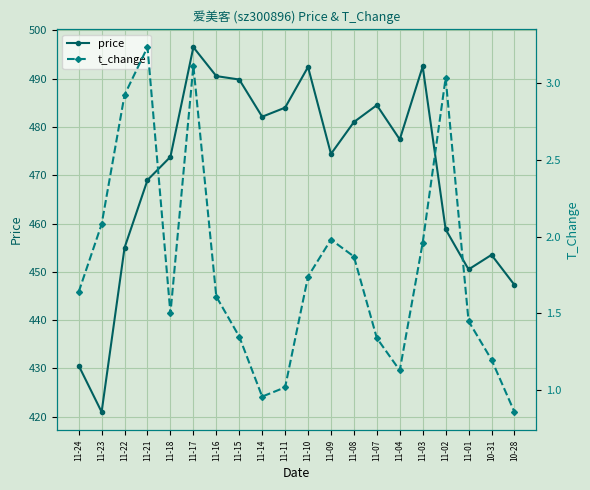

True or false: t_change has more than 0 interior local peaks.

True